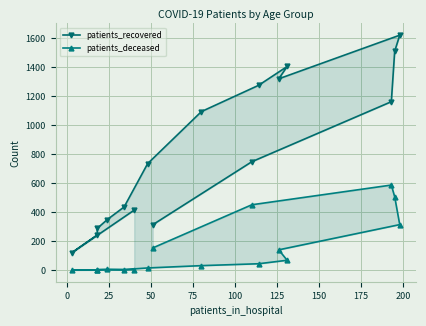

Does the chart display data point markers on the line(s)?

Yes